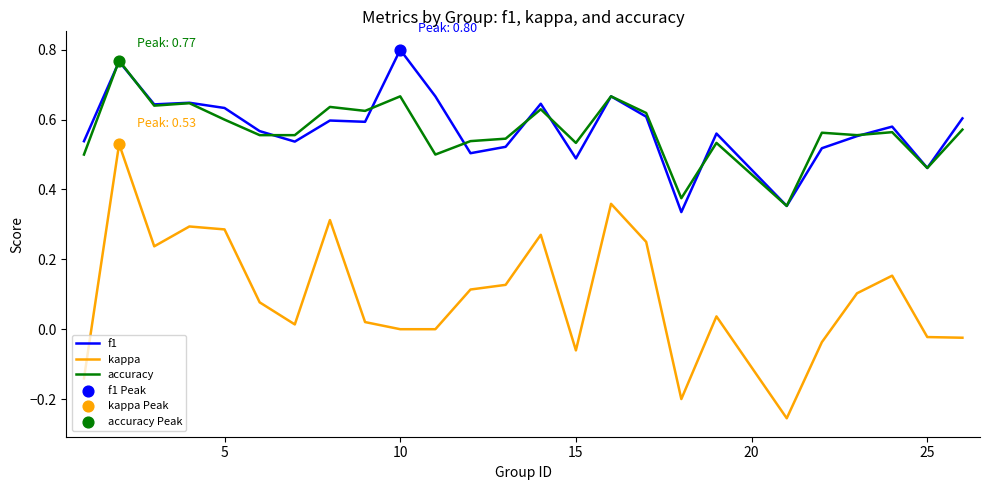

At how many categories does at least one series exceed 0?

25